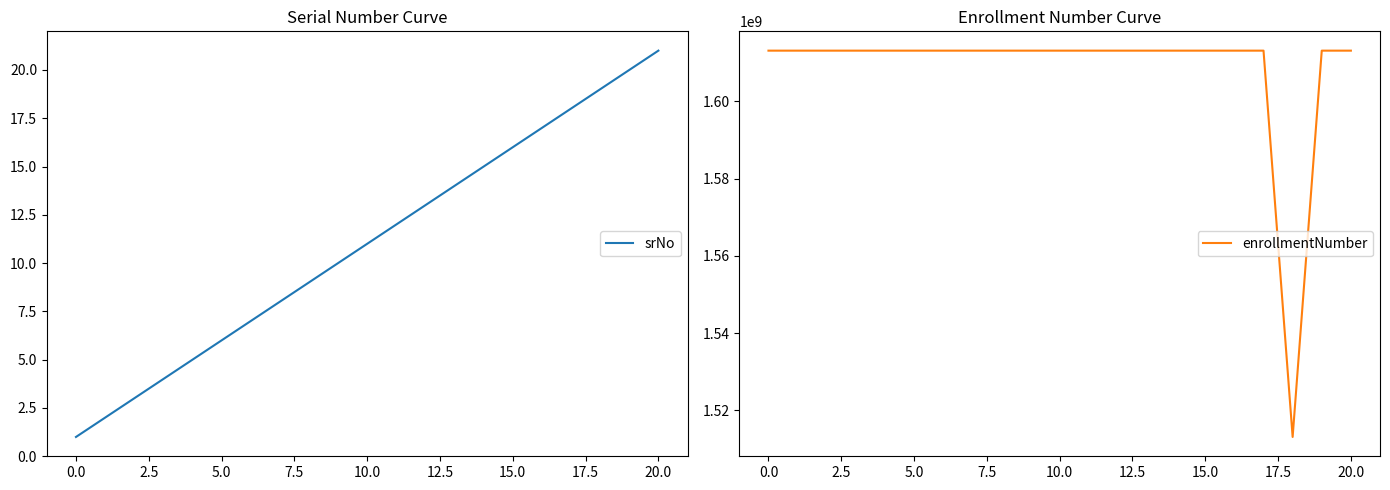

True or false: srNo and enrollmentNumber cross at least once.

False